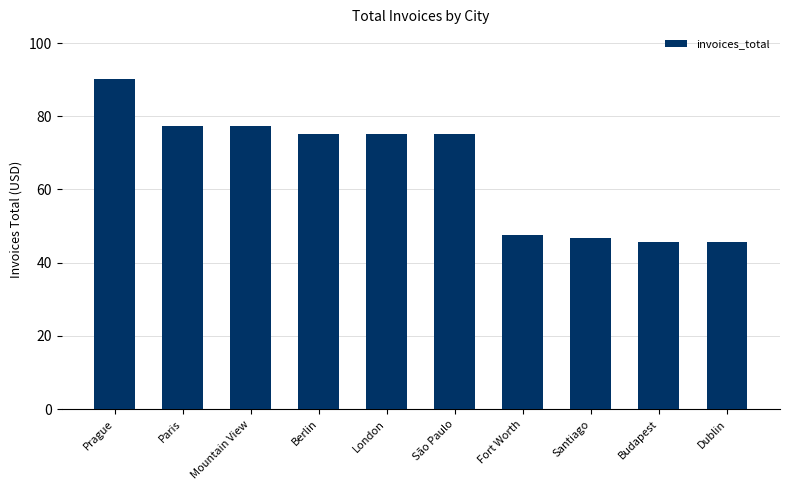

Count the number of data series in this chart.

1